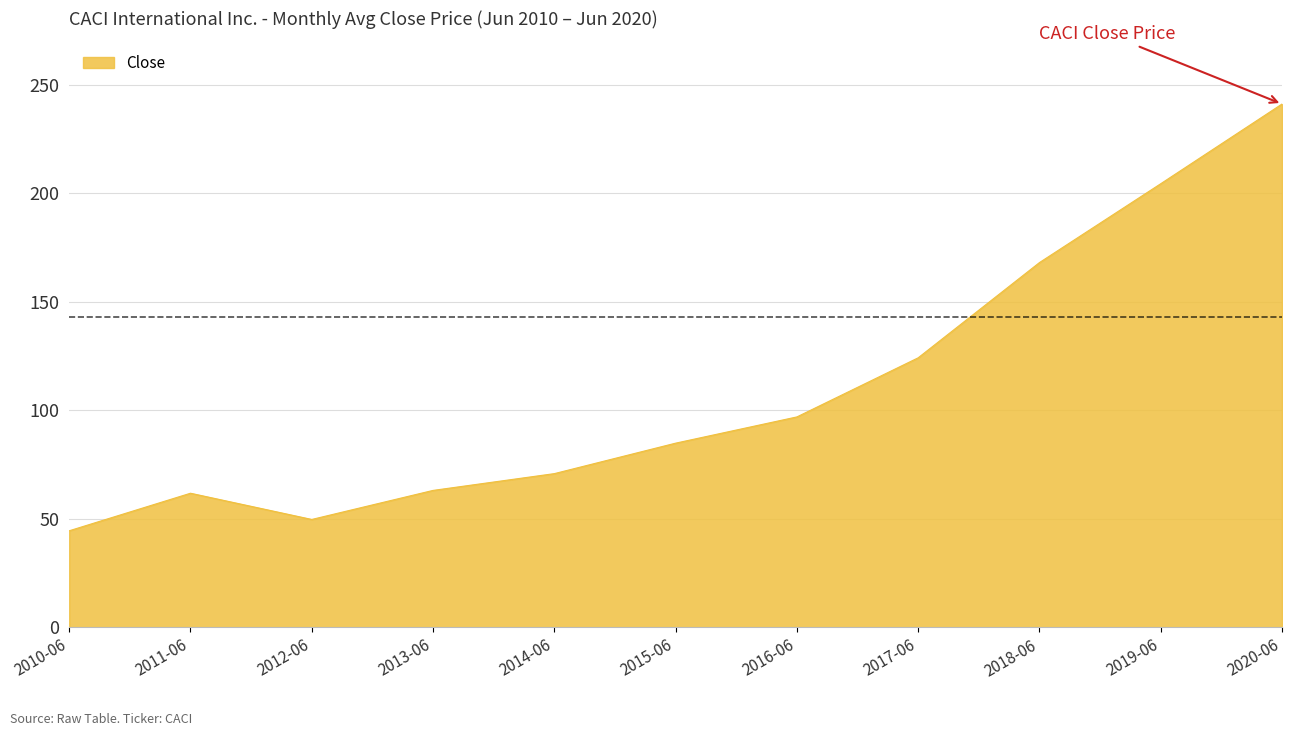

Reading left to right, list all the values displayed in this chart.

44.5	61.8	49.7	63.1	70.8	84.9	97.0	124.2	168.1	204.4	241.1